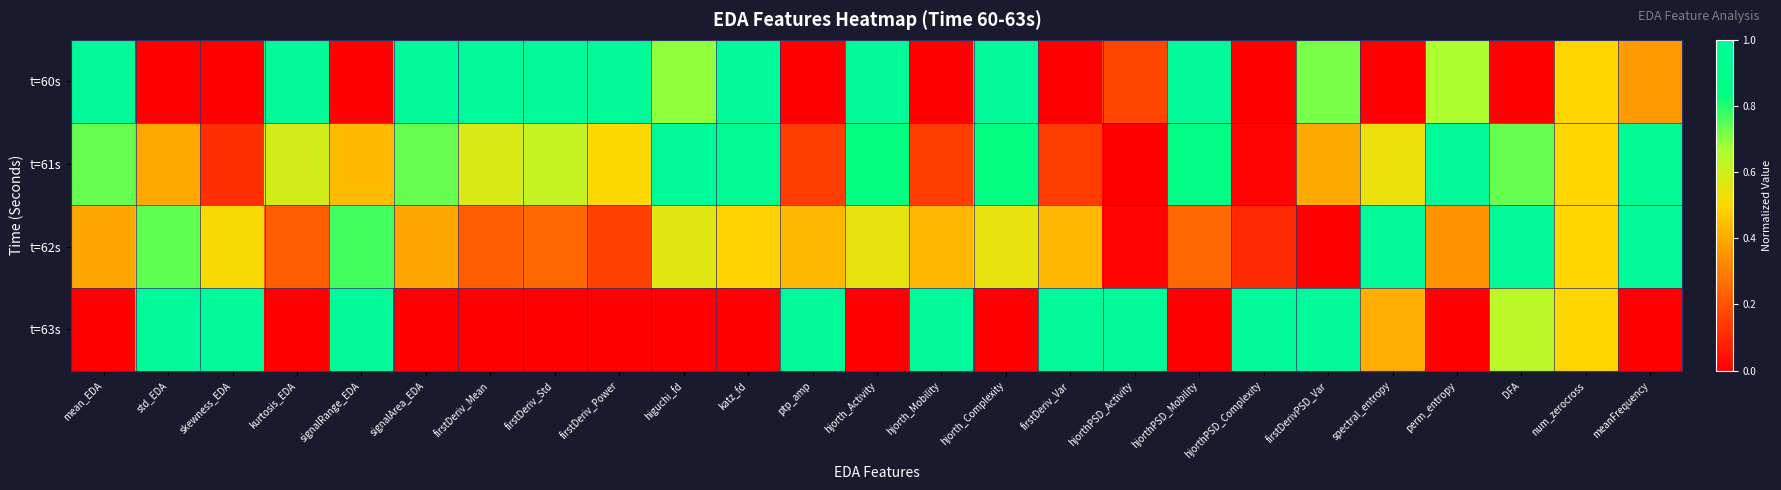

Reading left to right, extract all data points from this chart.

t=60s: mean_EDA=1.0	std_EDA=0.0	skewness_EDA=0.0	kurtosis_EDA=1.0	signalRange_EDA=0.0	signalArea_EDA=1.0	firstDeriv_Mean=1.0	firstDeriv_Std=1.0	firstDeriv_Power=1.0	higuchi_fd=0.7	katz_fd=1.0	ptp_amp=0.0	hjorth_Activity=1.0	hjorth_Mobility=0.0	hjorth_Complexity=1.0	firstDeriv_Var=0.0	hjorthPSD_Activity=0.2	hjorthPSD_Mobility=1.0	hjorthPSD_Complexity=0.0	firstDerivPSD_Var=0.7	spectral_entropy=0.0	perm_entropy=0.7	DFA=0.0	num_zerocross=0.5	meanFrequency=0.4
t=61s: mean_EDA=0.7	std_EDA=0.4	skewness_EDA=0.1	kurtosis_EDA=0.6	signalRange_EDA=0.4	signalArea_EDA=0.7	firstDeriv_Mean=0.6	firstDeriv_Std=0.6	firstDeriv_Power=0.5	higuchi_fd=1.0	katz_fd=1.0	ptp_amp=0.2	hjorth_Activity=0.8	hjorth_Mobility=0.1	hjorth_Complexity=0.8	firstDeriv_Var=0.2	hjorthPSD_Activity=0.0	hjorthPSD_Mobility=0.9	hjorthPSD_Complexity=0.0	firstDerivPSD_Var=0.4	spectral_entropy=0.5	perm_entropy=1.0	DFA=0.7	num_zerocross=0.5	meanFrequency=1.0
t=62s: mean_EDA=0.4	std_EDA=0.7	skewness_EDA=0.5	kurtosis_EDA=0.2	signalRange_EDA=0.8	signalArea_EDA=0.4	firstDeriv_Mean=0.2	firstDeriv_Std=0.2	firstDeriv_Power=0.2	higuchi_fd=0.6	katz_fd=0.5	ptp_amp=0.4	hjorth_Activity=0.5	hjorth_Mobility=0.4	hjorth_Complexity=0.5	firstDeriv_Var=0.4	hjorthPSD_Activity=0.0	hjorthPSD_Mobility=0.2	hjorthPSD_Complexity=0.1	firstDerivPSD_Var=0.0	spectral_entropy=1.0	perm_entropy=0.4	DFA=1.0	num_zerocross=0.5	meanFrequency=1.0
t=63s: mean_EDA=0.0	std_EDA=1.0	skewness_EDA=1.0	kurtosis_EDA=0.0	signalRange_EDA=1.0	signalArea_EDA=0.0	firstDeriv_Mean=0.0	firstDeriv_Std=0.0	firstDeriv_Power=0.0	higuchi_fd=0.0	katz_fd=0.0	ptp_amp=1.0	hjorth_Activity=0.0	hjorth_Mobility=1.0	hjorth_Complexity=0.0	firstDeriv_Var=1.0	hjorthPSD_Activity=1.0	hjorthPSD_Mobility=0.0	hjorthPSD_Complexity=1.0	firstDerivPSD_Var=1.0	spectral_entropy=0.4	perm_entropy=0.0	DFA=0.6	num_zerocross=0.5	meanFrequency=0.0